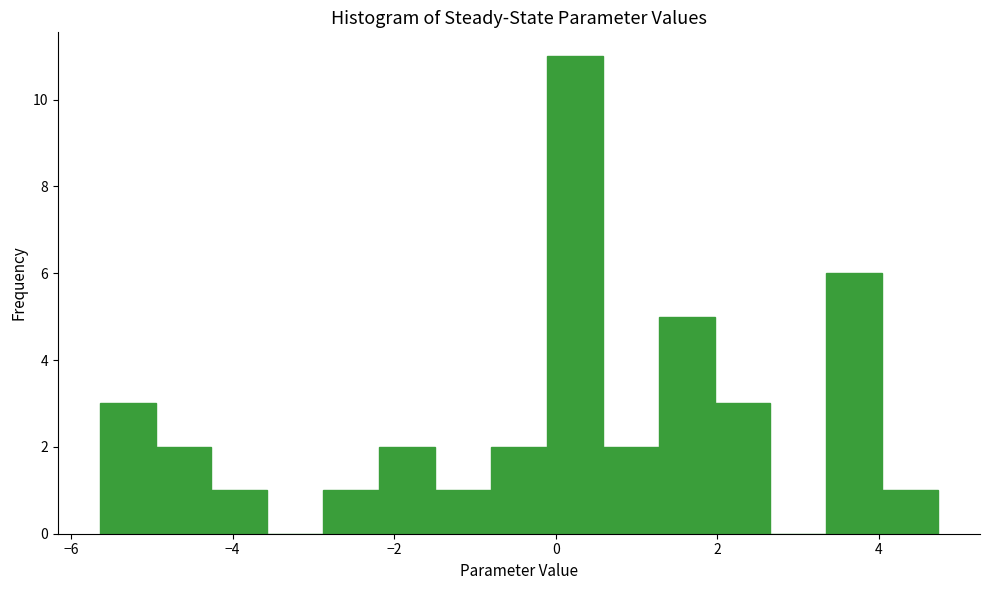

Read against the x-axis, roughly where is the centre of the tallest bar?

0.2